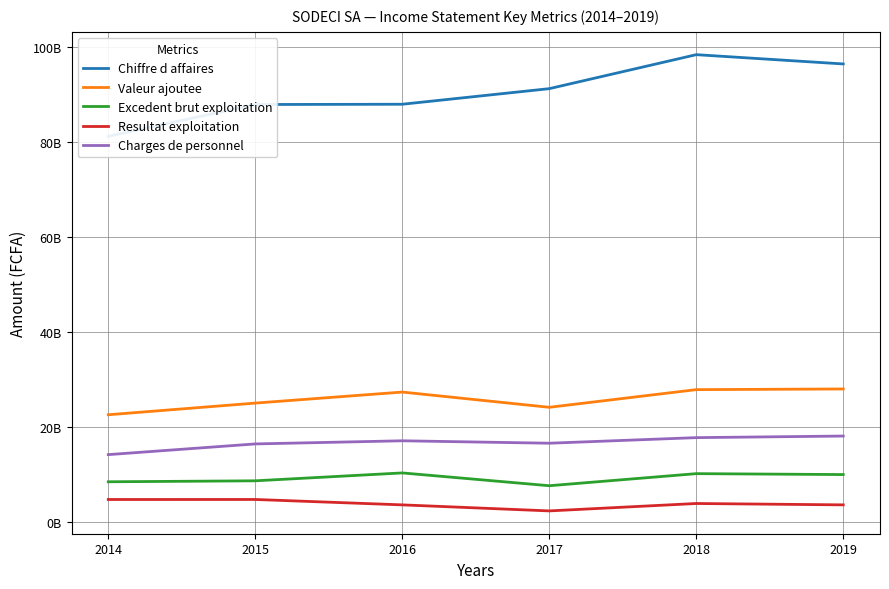

Reading left to right, list all the values displayed in this chart.

Chiffre d affaires: 81229774842	87928603572	87982585098	91269534900	98432703111	96477917195
Valeur ajoutee: 22530989428	24989506819	27314857060	24102911136	27827061166	27967087092
Excedent brut exploitation: 8403539977	8606965762	10270698279	7571885067	10117303850	9924026452
Resultat exploitation: 4669585063	4673359874	3535852132	2262876888	3825358306	3536089490
Charges de personnel: 14127449451	16382541057	17044158781	16531026069	17709757316	18043060640